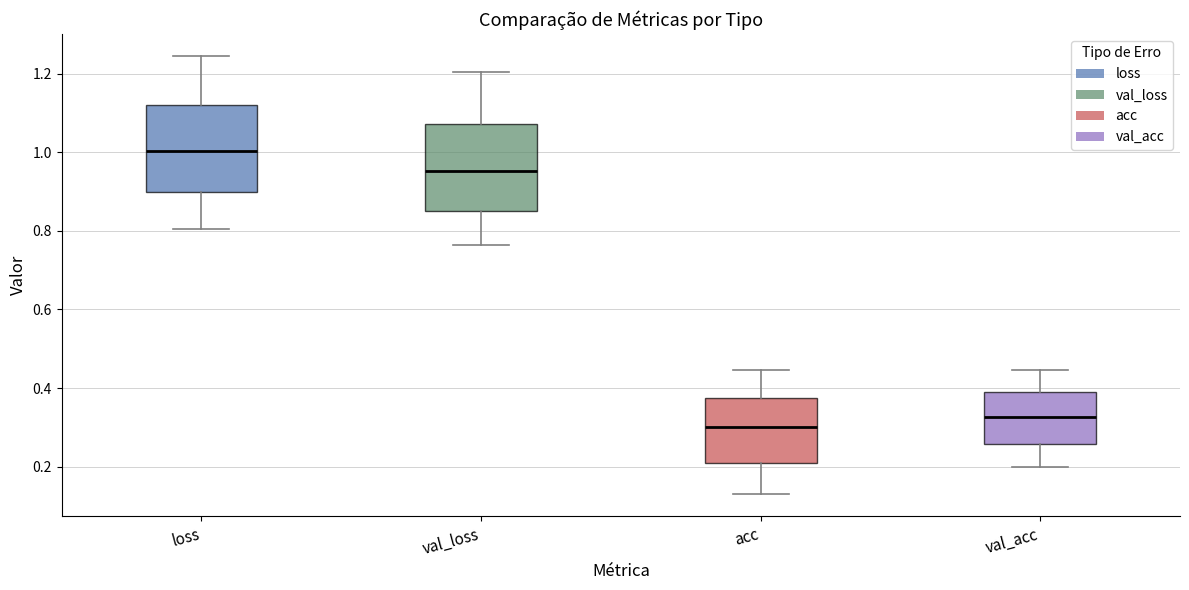

Which box's median line is the highest?

loss